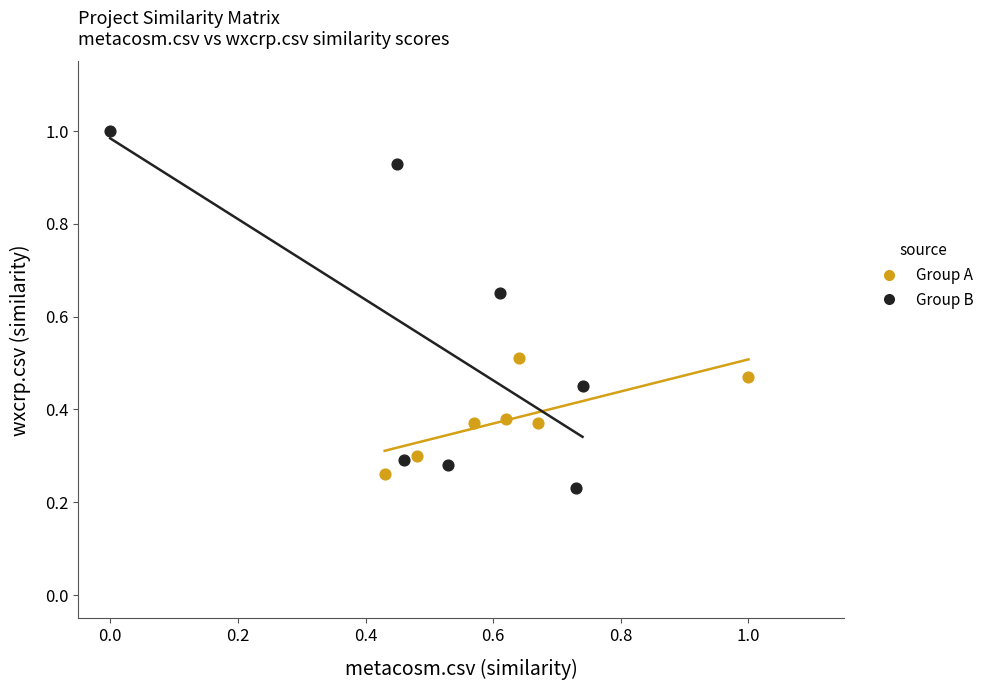

Which series has the widest spread of Y values?

Group B